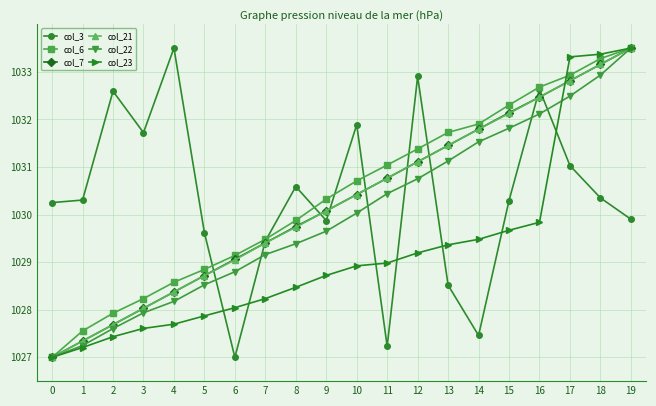

Between 9 and 16, which series saw the biggest shift?

col_3